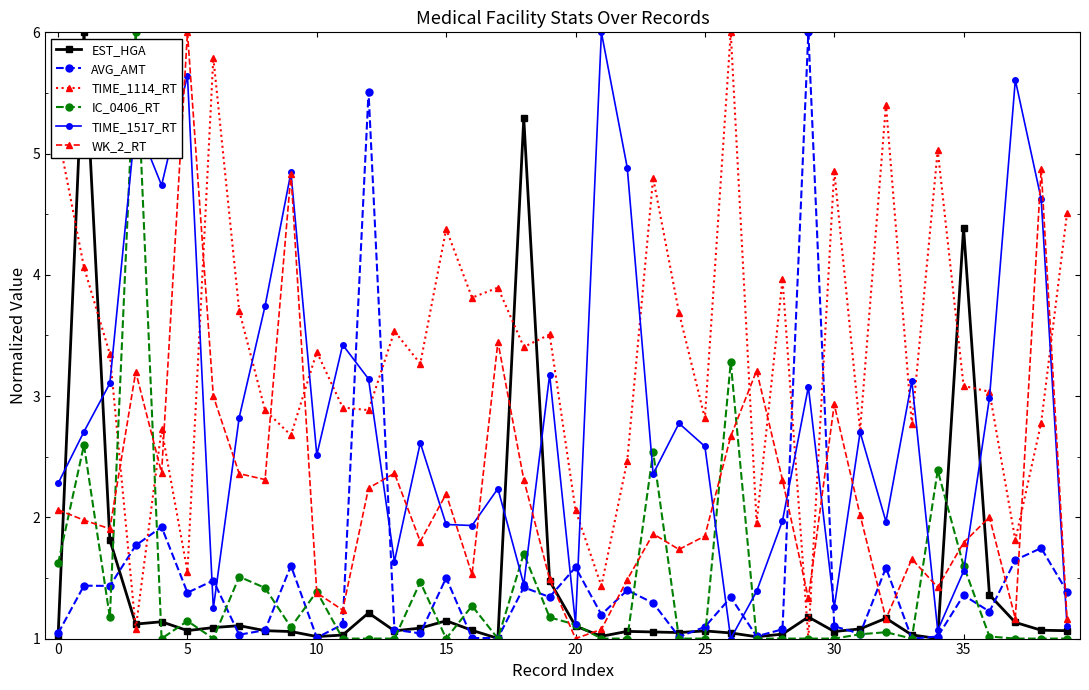

Which series has the largest total across all categories?

TIME_1114_RT